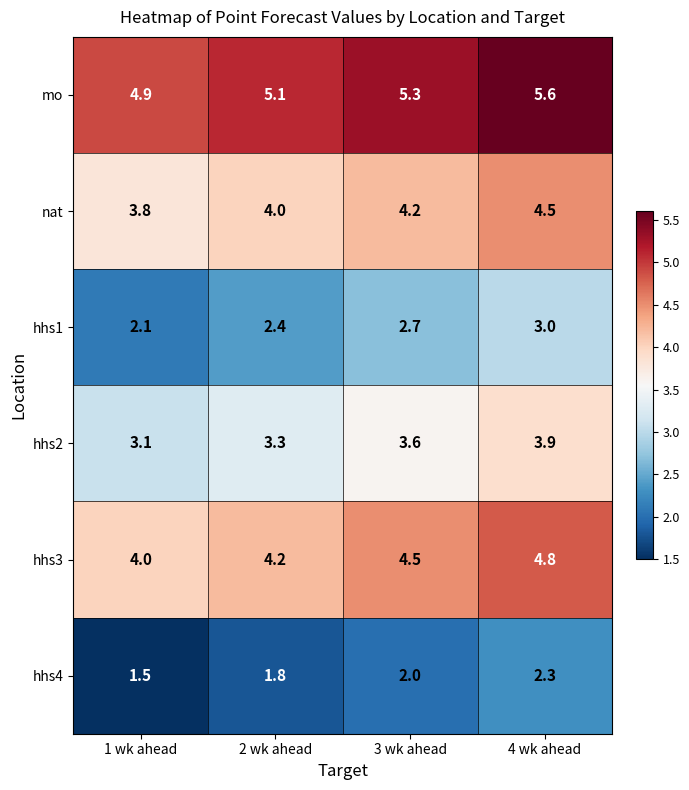

What is the approximate value of hhs4 at 4 wk ahead?

2.3